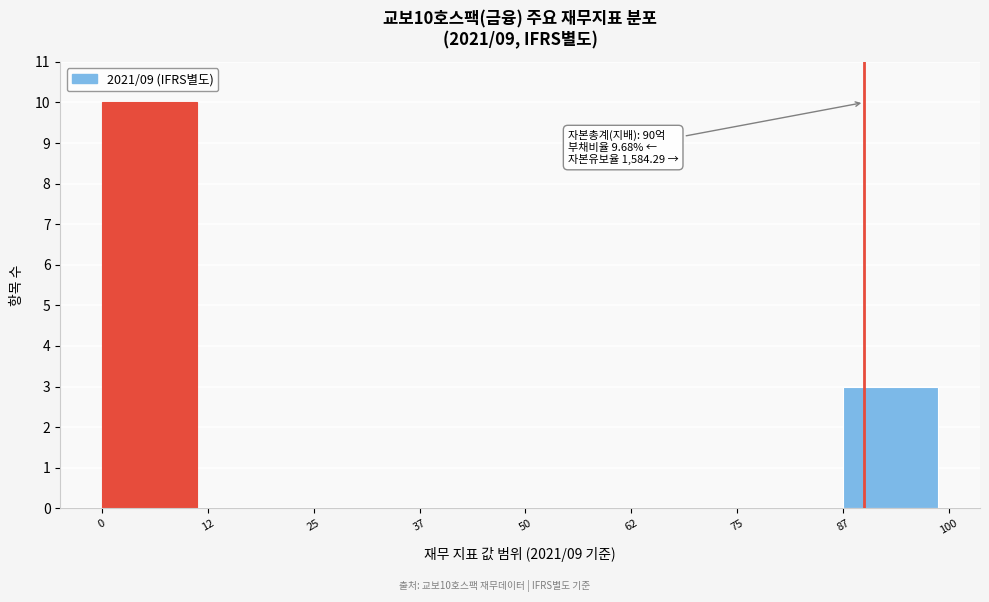

Over which range of the x-axis is the bar tallest?

0 to 12